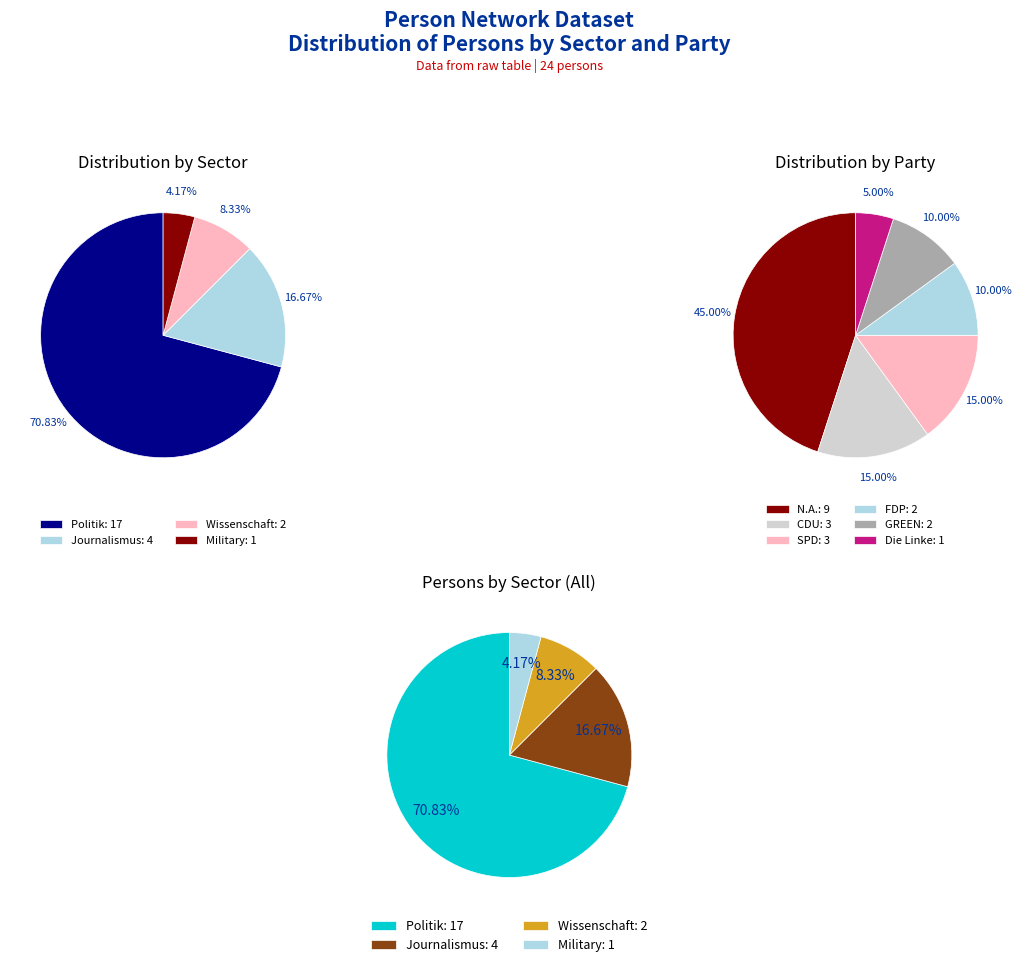

What is the change in value from N.A. to Die Linke?

-8